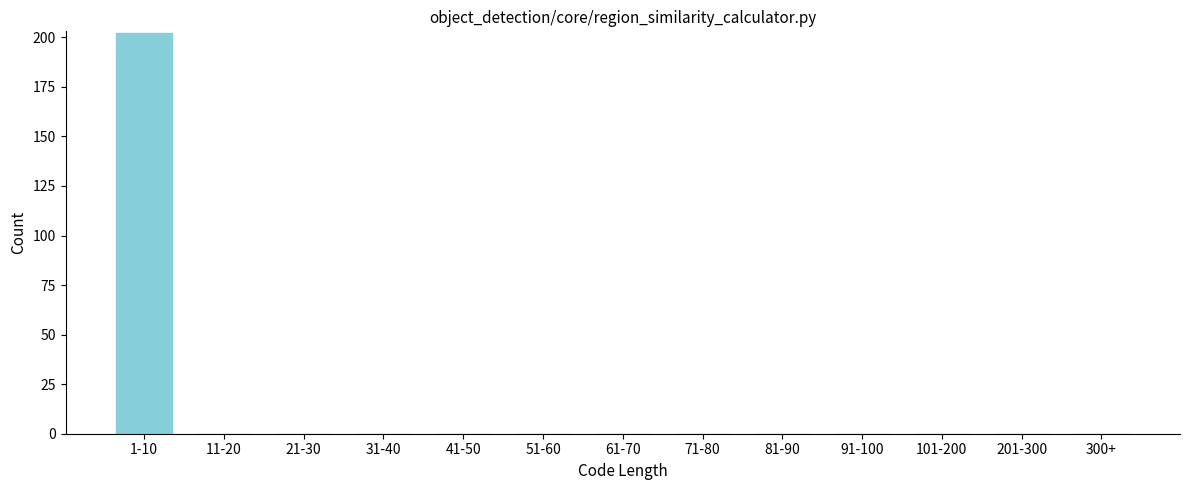

Reading right to left, list all the values displayed in this chart.

300+=0	201-300=0	101-200=0	91-100=0	81-90=0	71-80=0	61-70=0	51-60=0	41-50=0	31-40=0	21-30=0	11-20=0	1-10=202